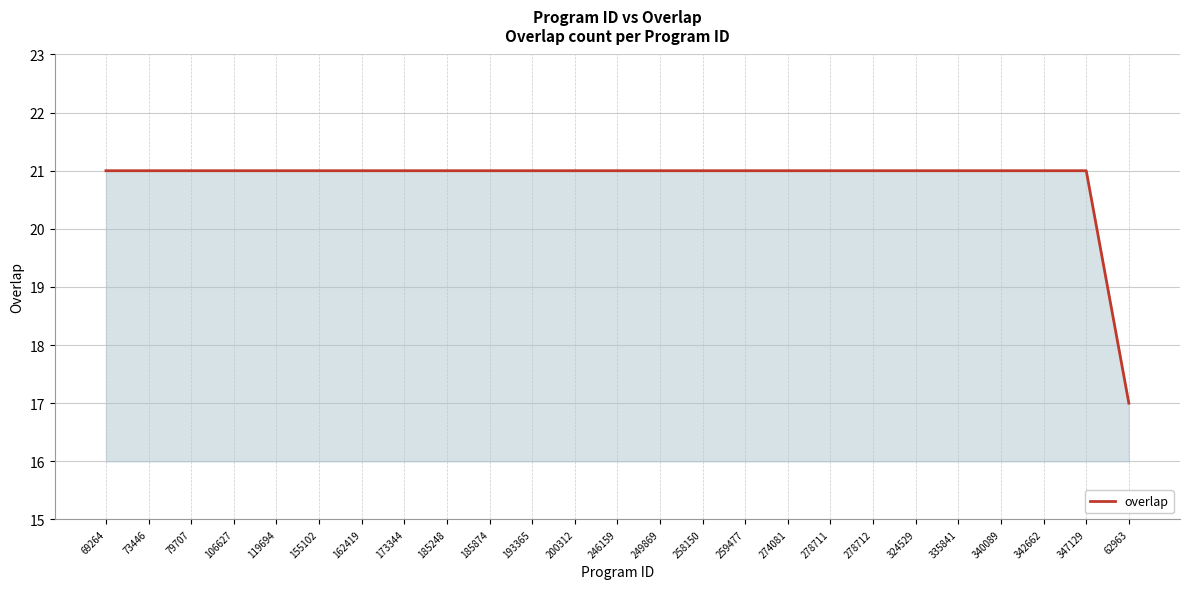

What is the smallest value displayed?

17